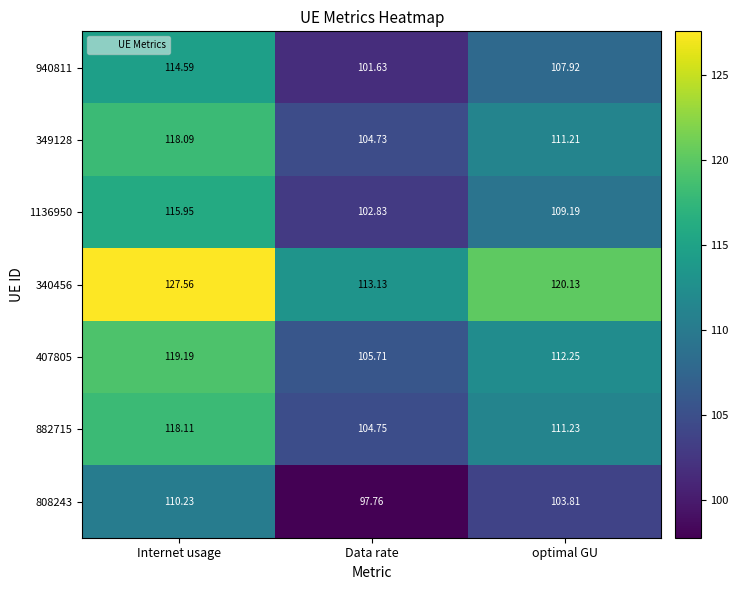

Which label corresponds to the smallest value in the chart?

Data rate